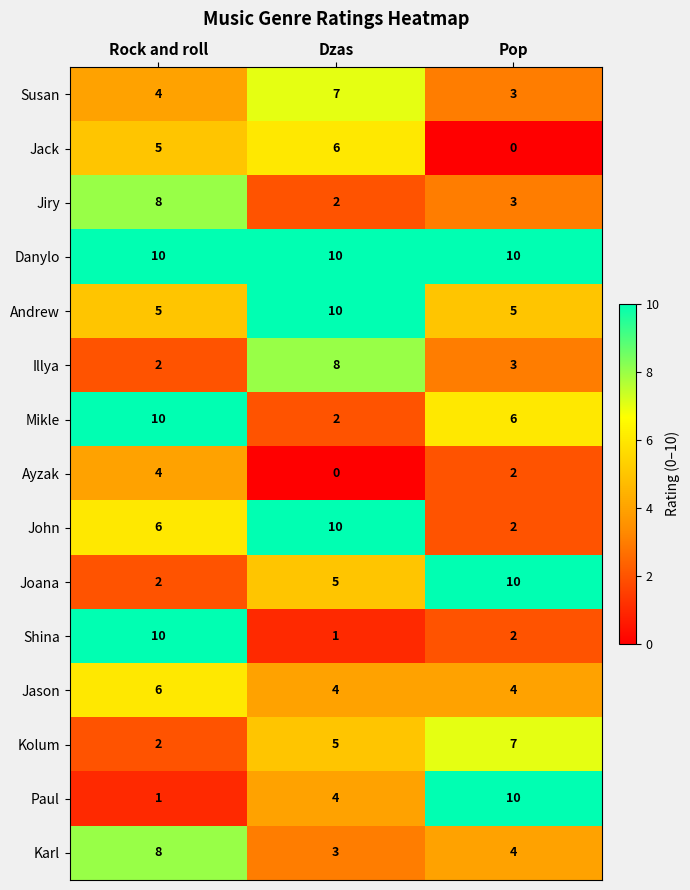

What is the difference between the highest and lowest values at Rock and roll?

9